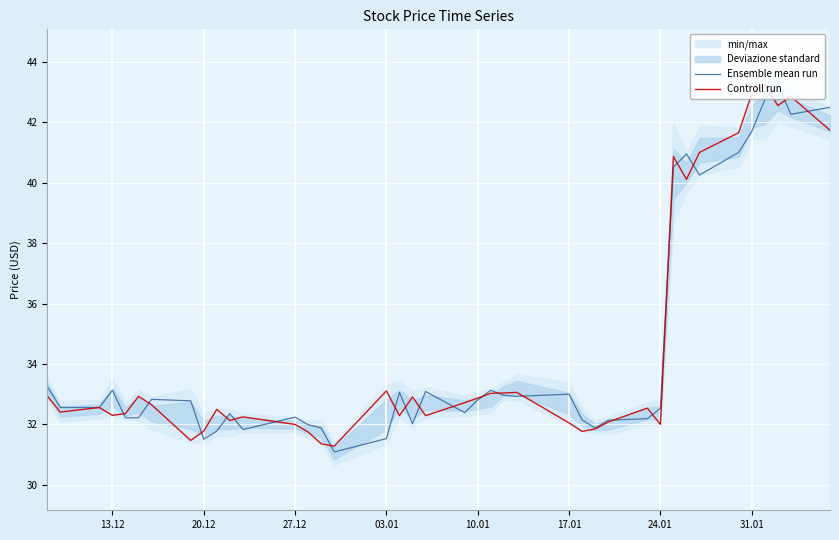

List the series in order of their peak value, highest first.

Ensemble mean run, Controll run